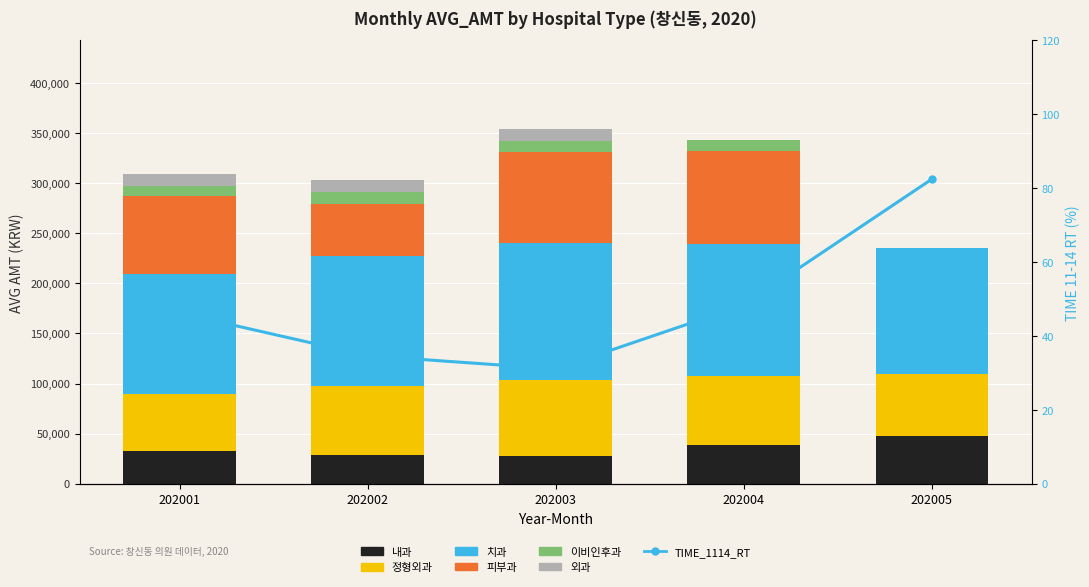

What value does the 내과 series have at 202004?

39024